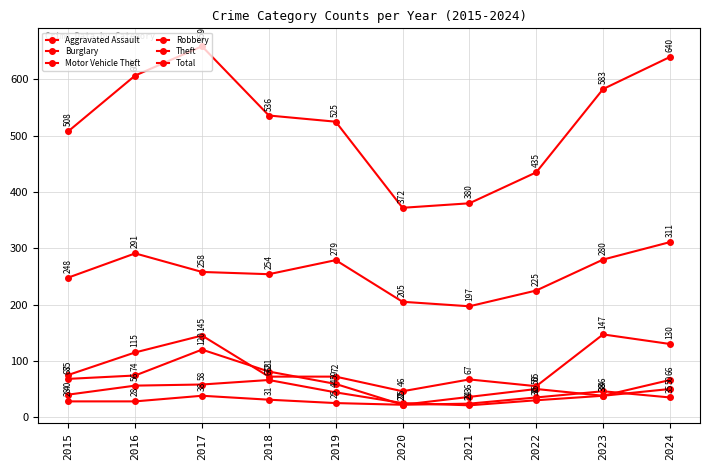

Is this an area chart (filled region under the line)?

No